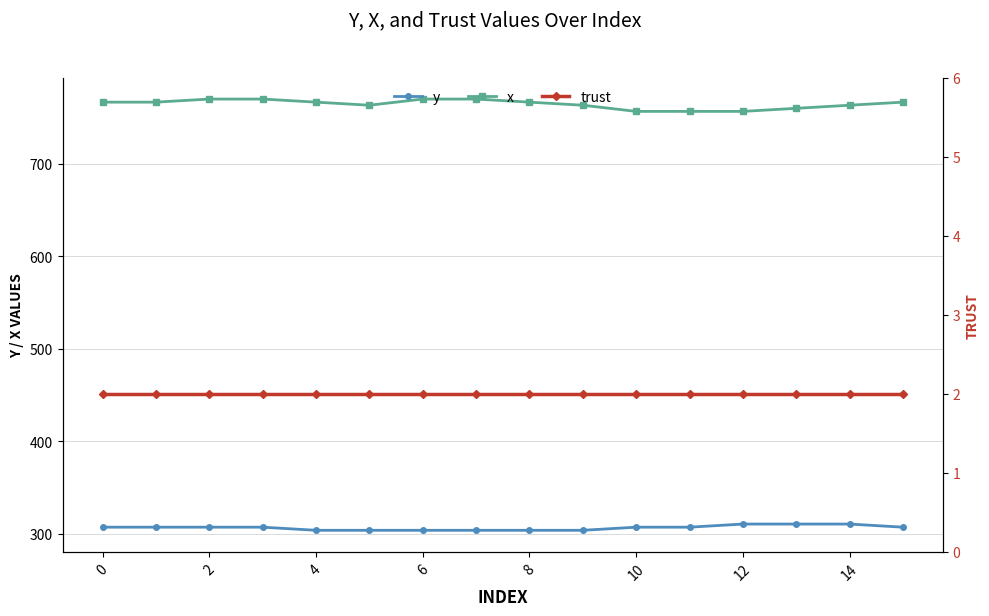

What is the difference between the second highest and second lowest values in the y series?

6.8